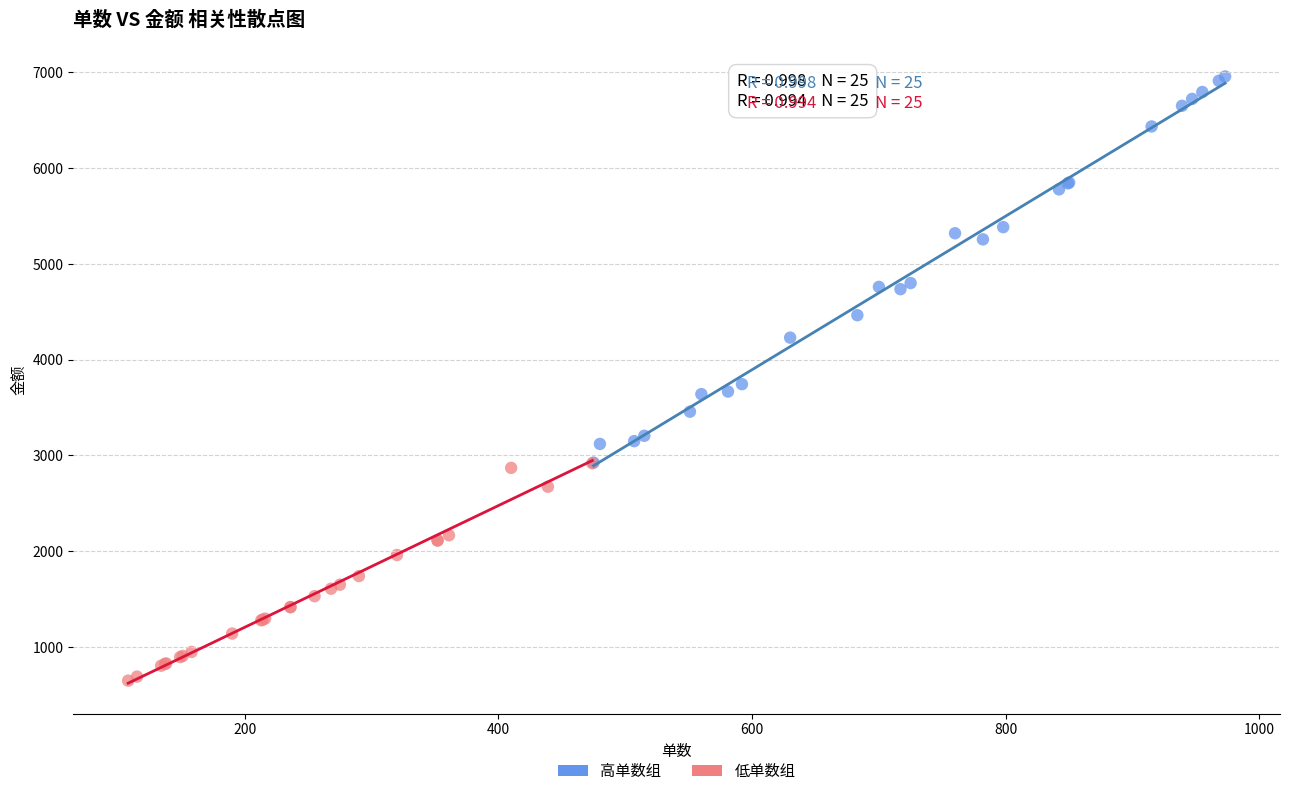

Which series has the largest Y range (max minus min)?

高单数组